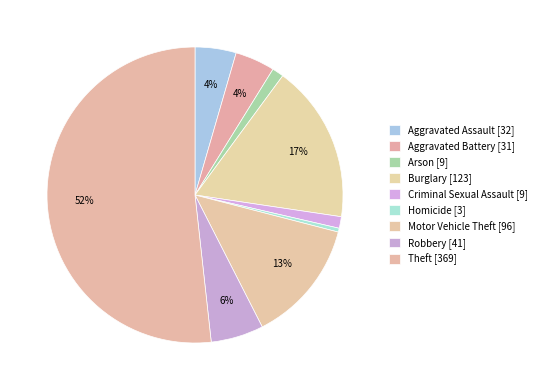

Which category accounts for the majority?

Theft